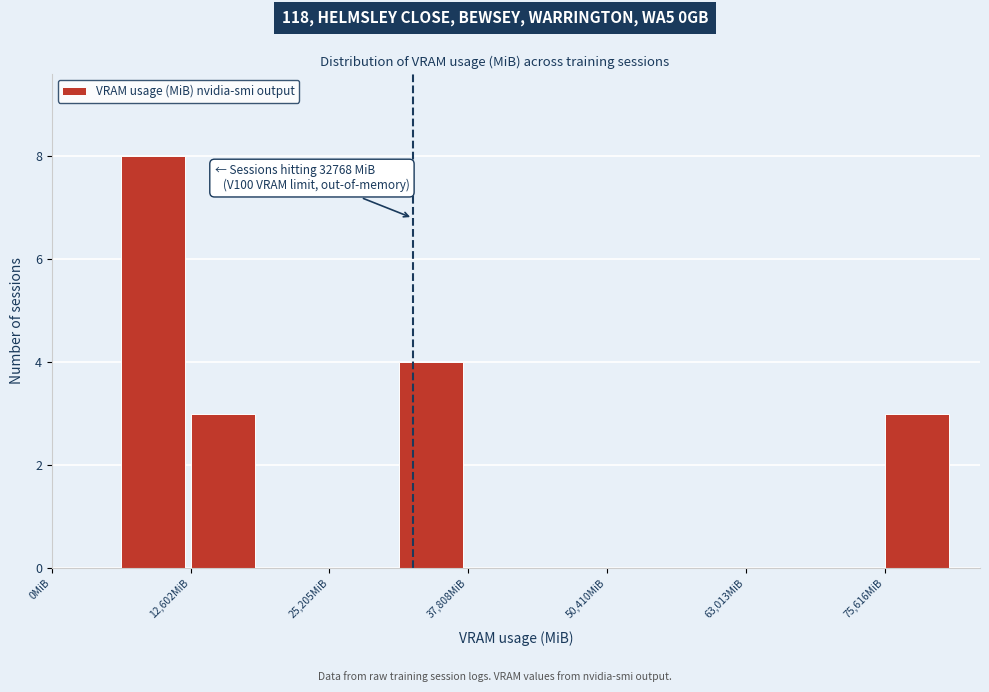

Read against the x-axis, roughly where is the centre of the tallest bar?

10000